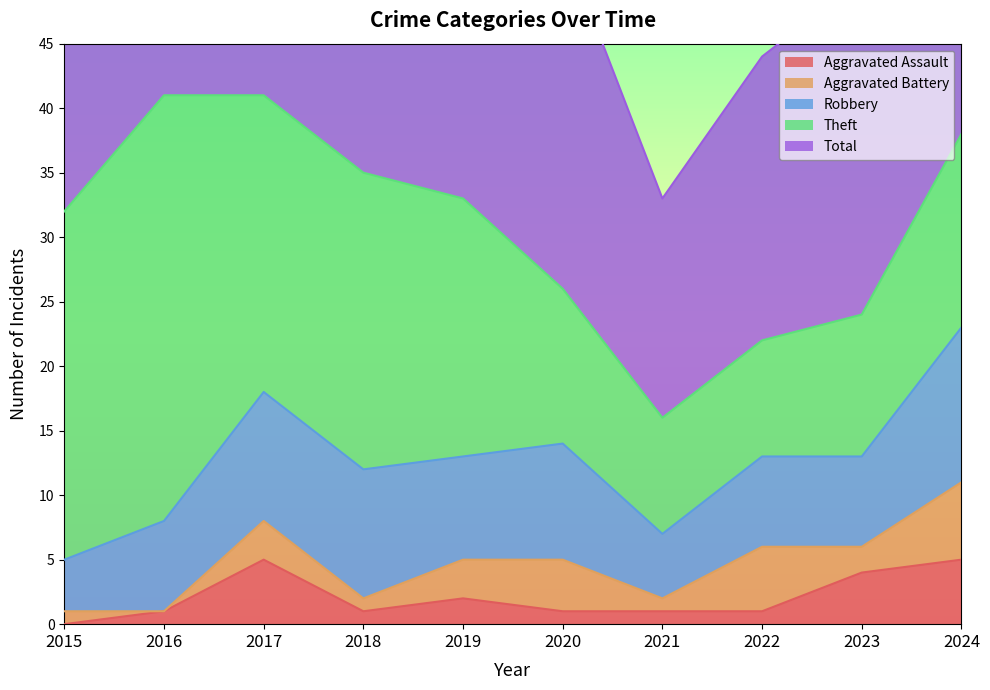

Count the Aggravated Battery values in the range 1 to 4.

7